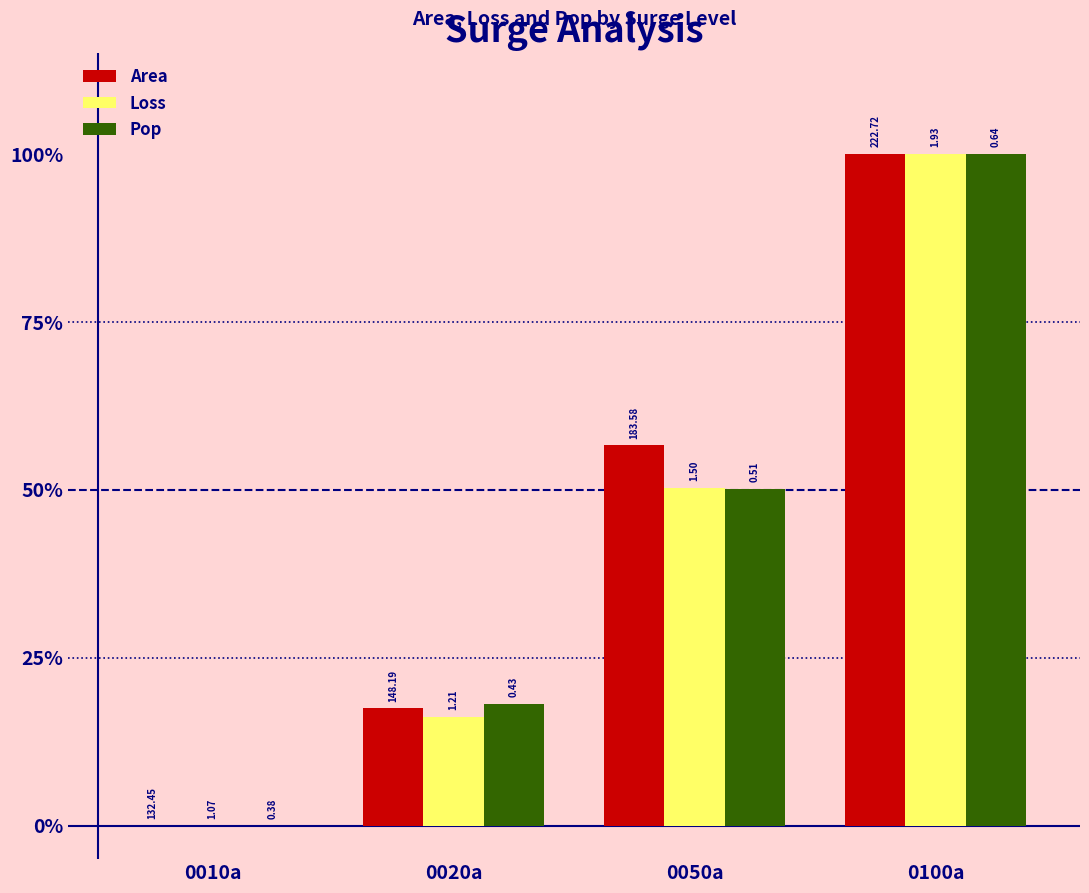

What are all the series names shown in the legend?

Area, Loss, Pop